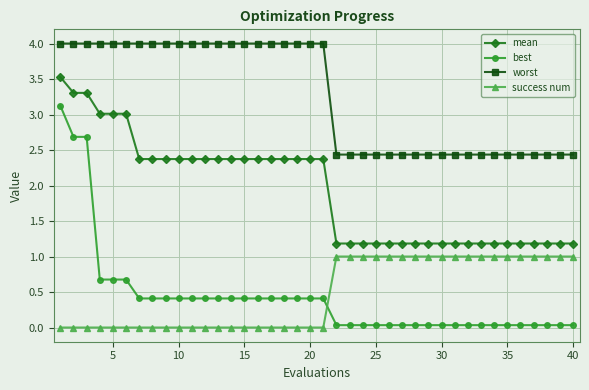

What are all the series names shown in the legend?

mean, best, worst, success num